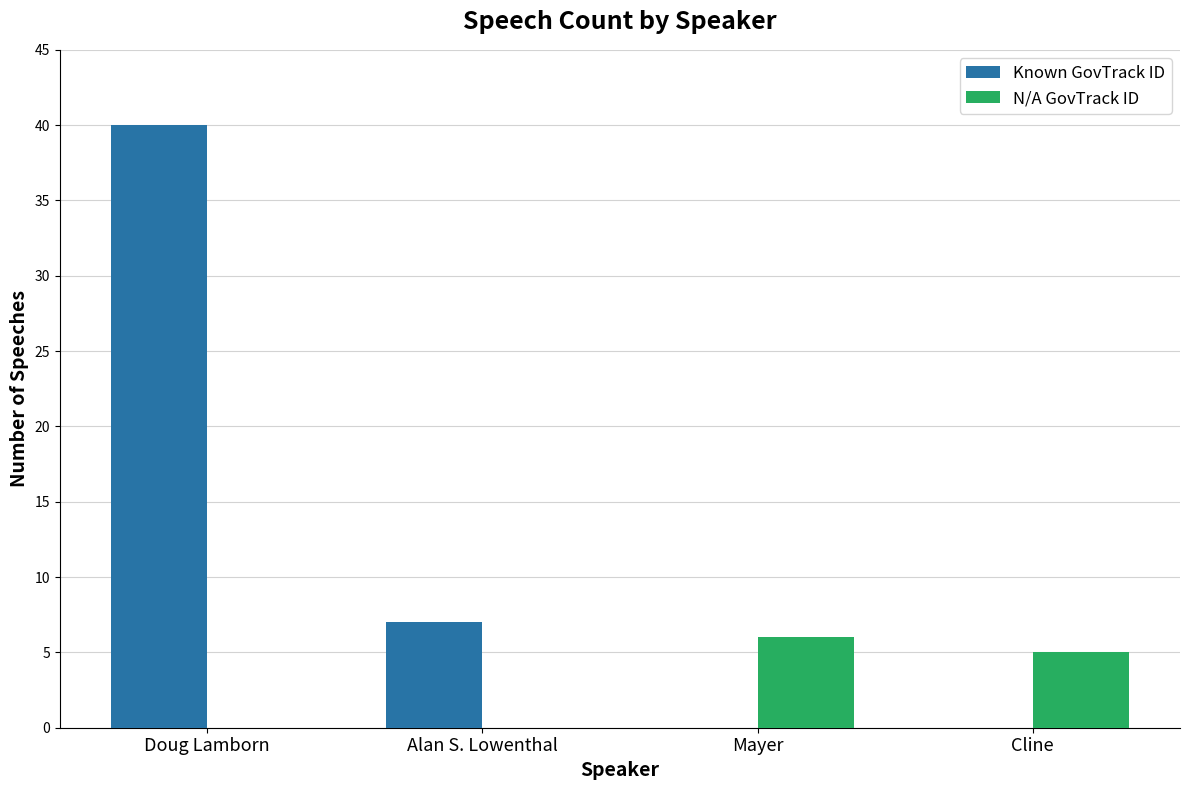

At which category does the chart reach its peak across all series?

Doug Lamborn